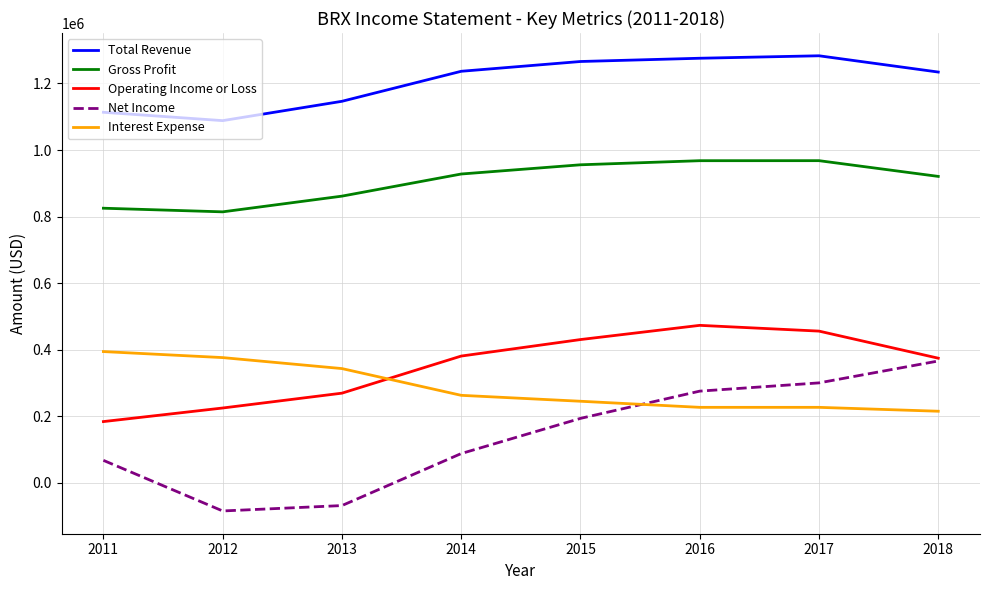

Which series has the largest total across all categories?

Total Revenue